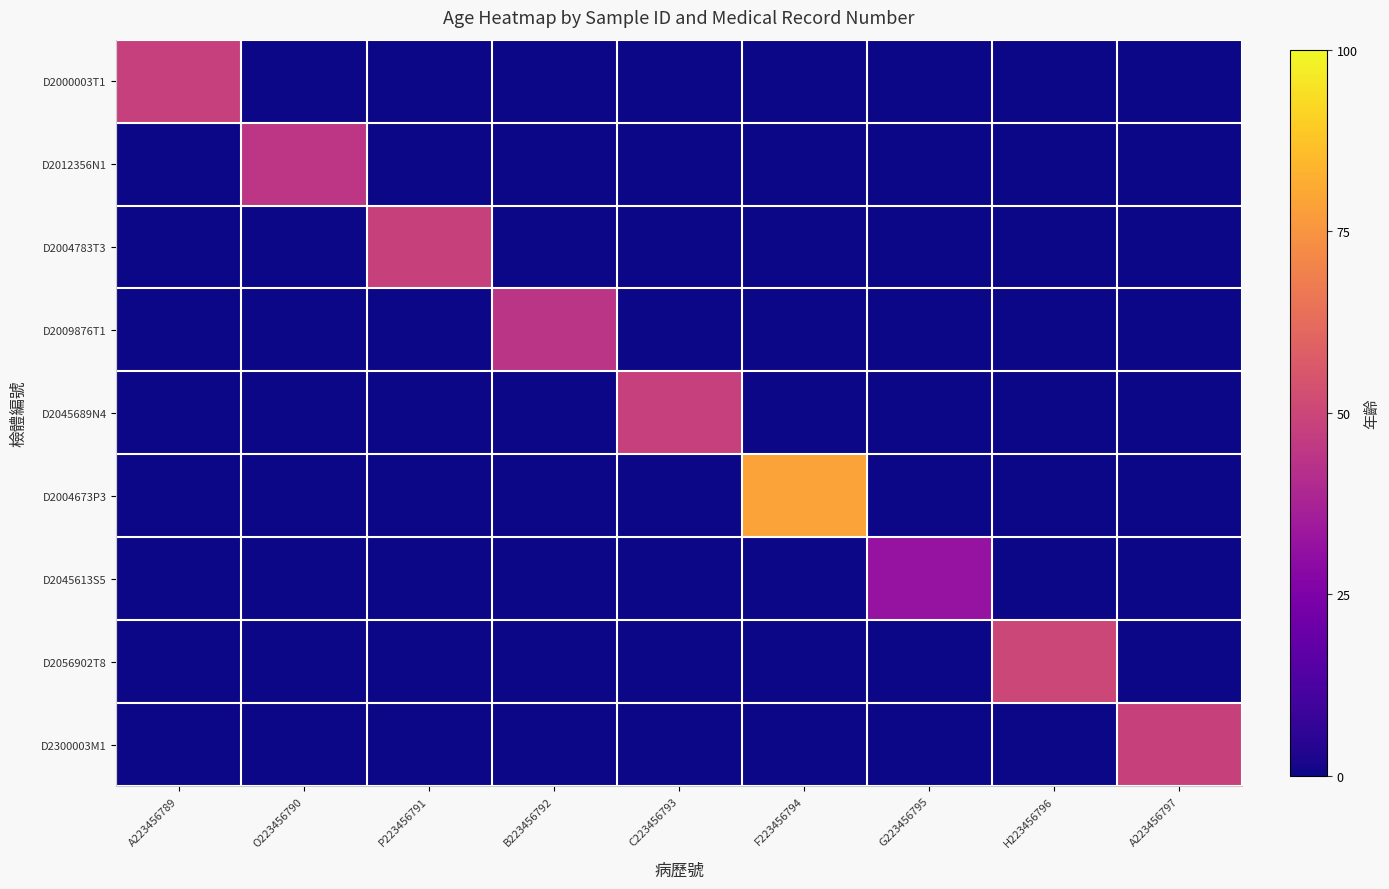

What is the total value across all series at B223456792?

43.9